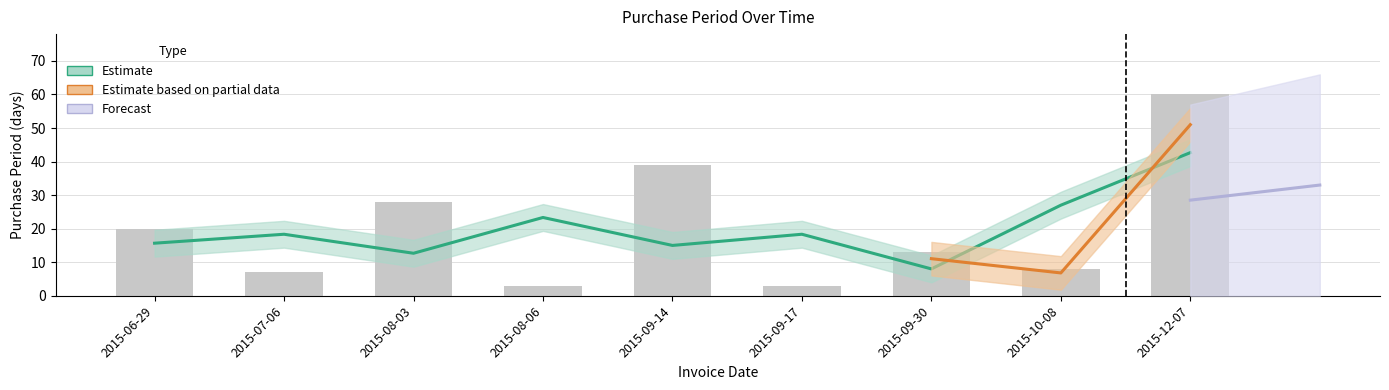

What is the value of the 4th bar from the left?

3